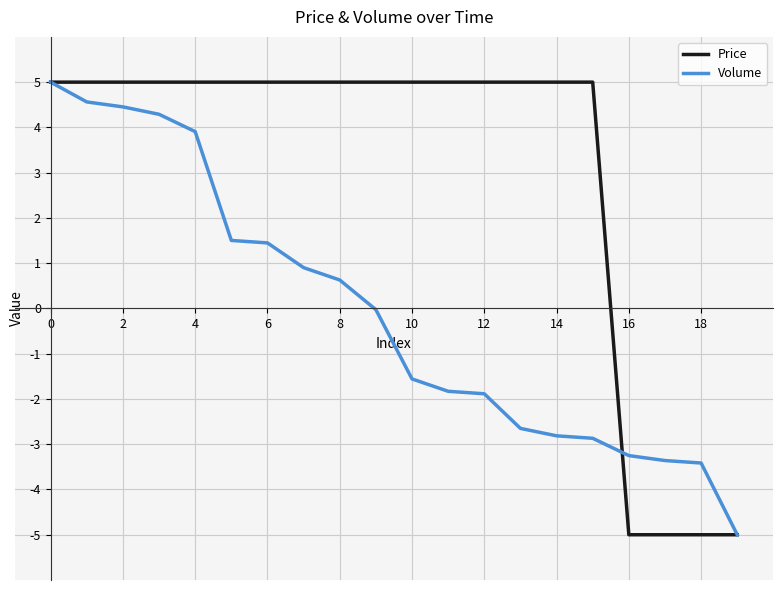

List the series in order of their overall mean, highest first.

Price, Volume